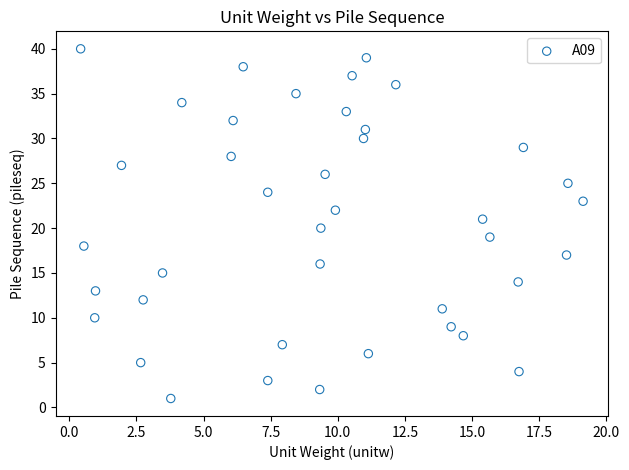

What is the range of Y values (max minus min)?

39